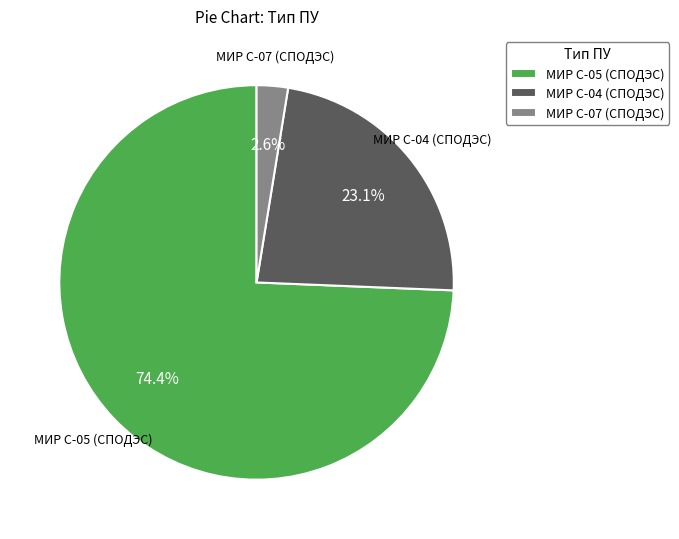

How many slices are in this pie chart?

3